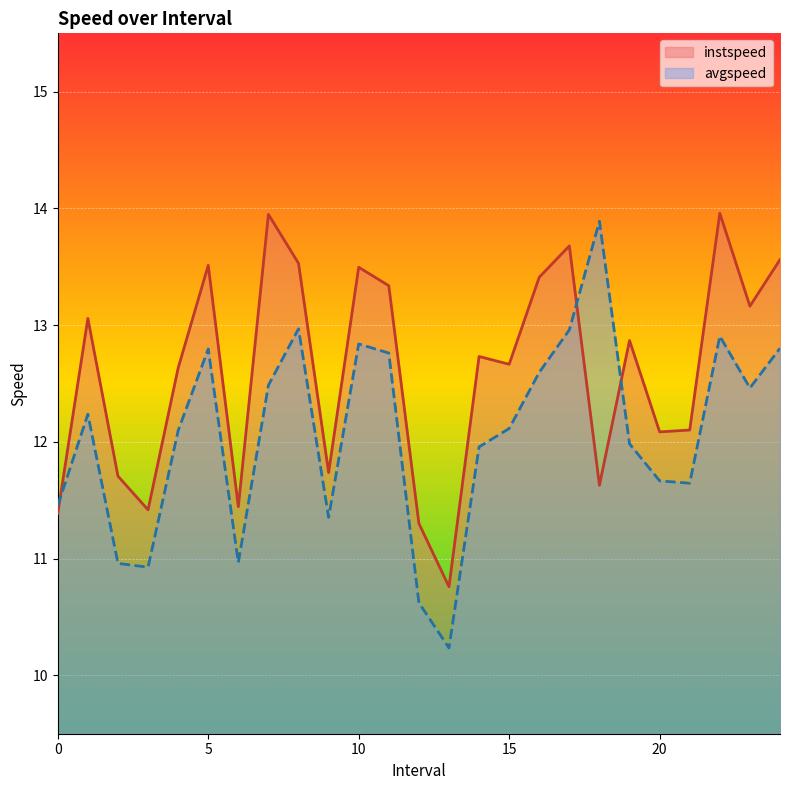

Does the chart display data point markers on the line(s)?

No